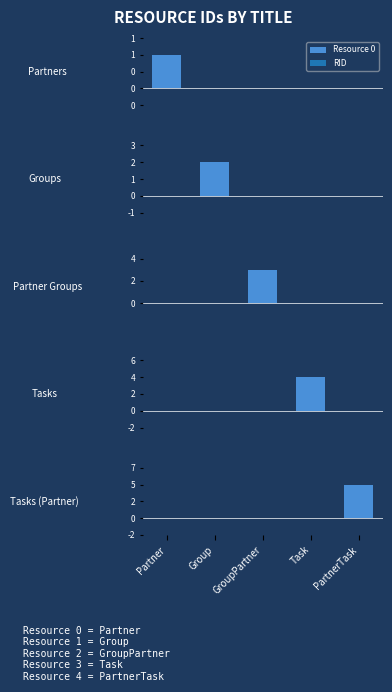

At which category is the sum across all series the highest?

PartnerTask